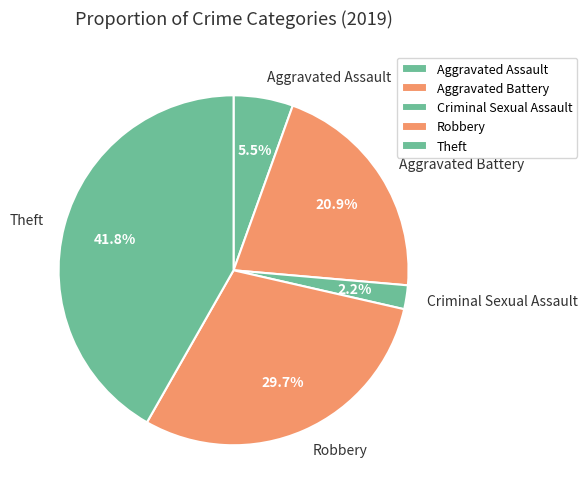

What percentage is NOT represented by Robbery?

70.3%